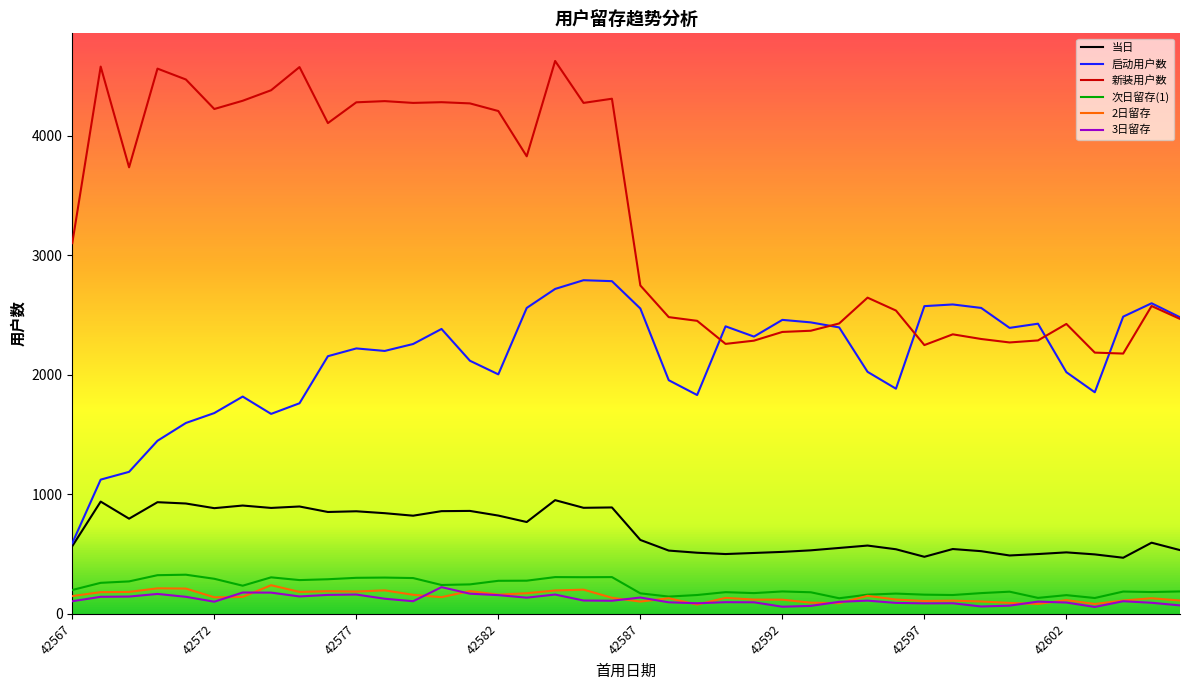

What are all the series names shown in the legend?

当日, 启动用户数, 新装用户数, 次日留存(1), 2日留存, 3日留存